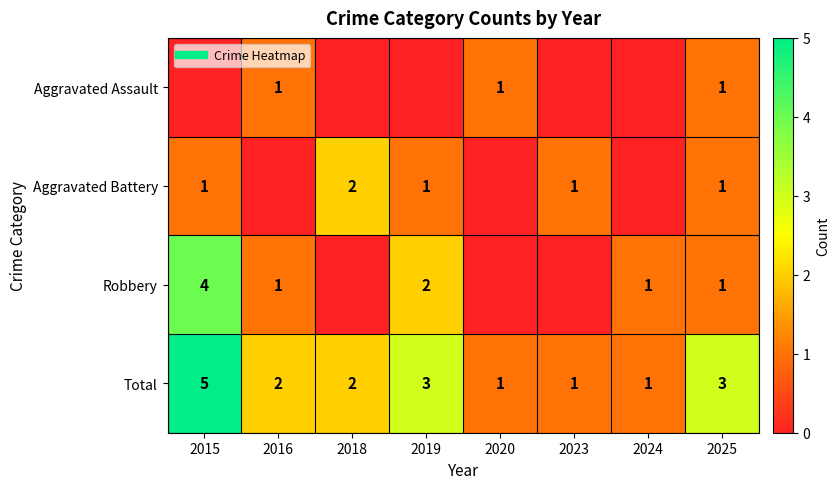

What is the difference between the highest and lowest values at 2023?

1